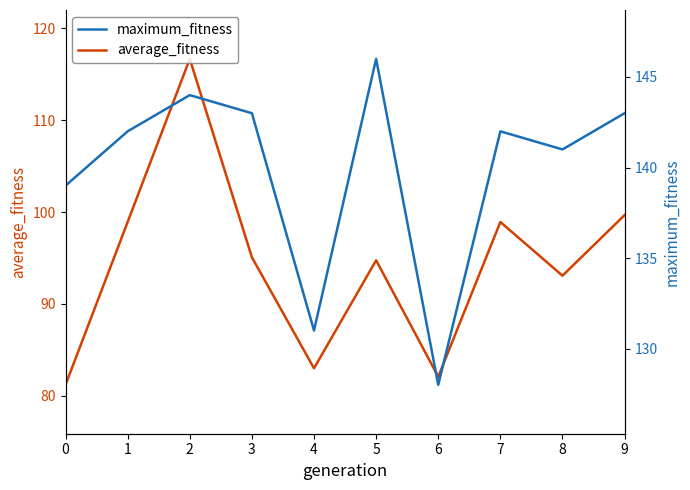

How many interior local valleys does the average_fitness series have?

3